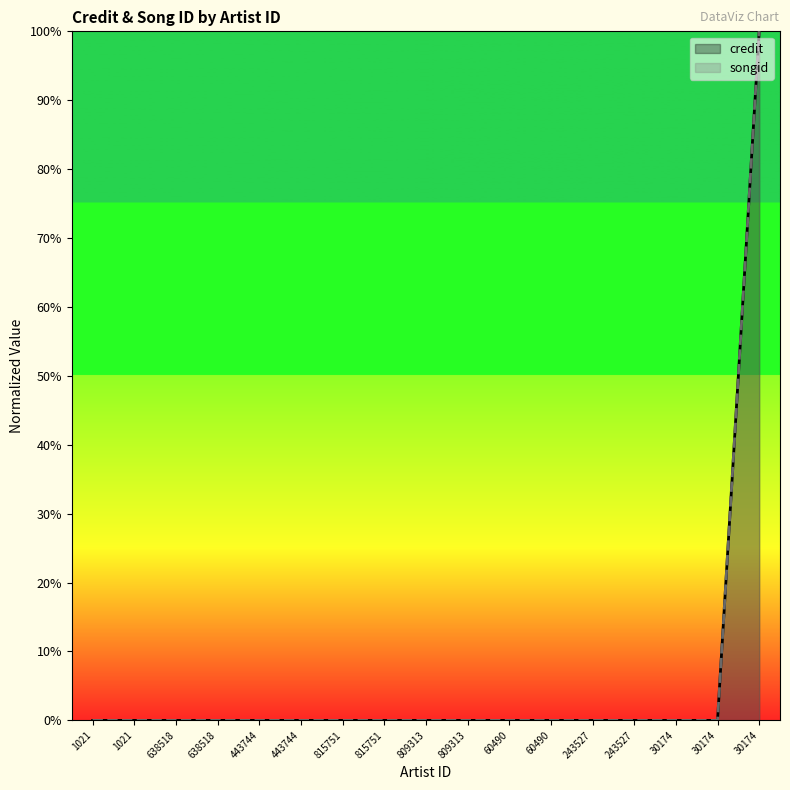

True or false: credit has more than 2 interior local peaks.

False